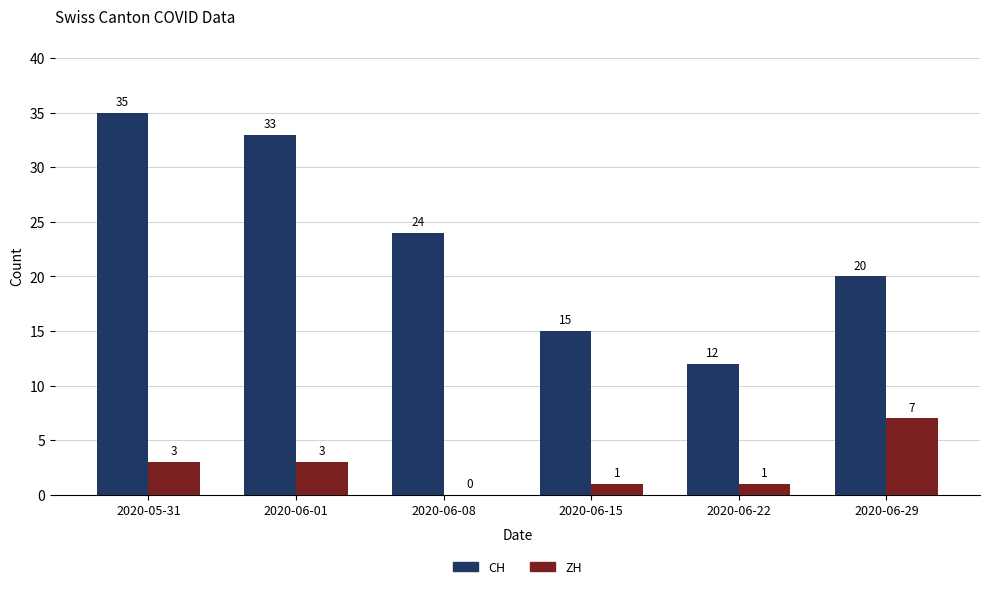

Is the value of ZH at 2020-06-29 greater than the value of CH at 2020-06-22?

No